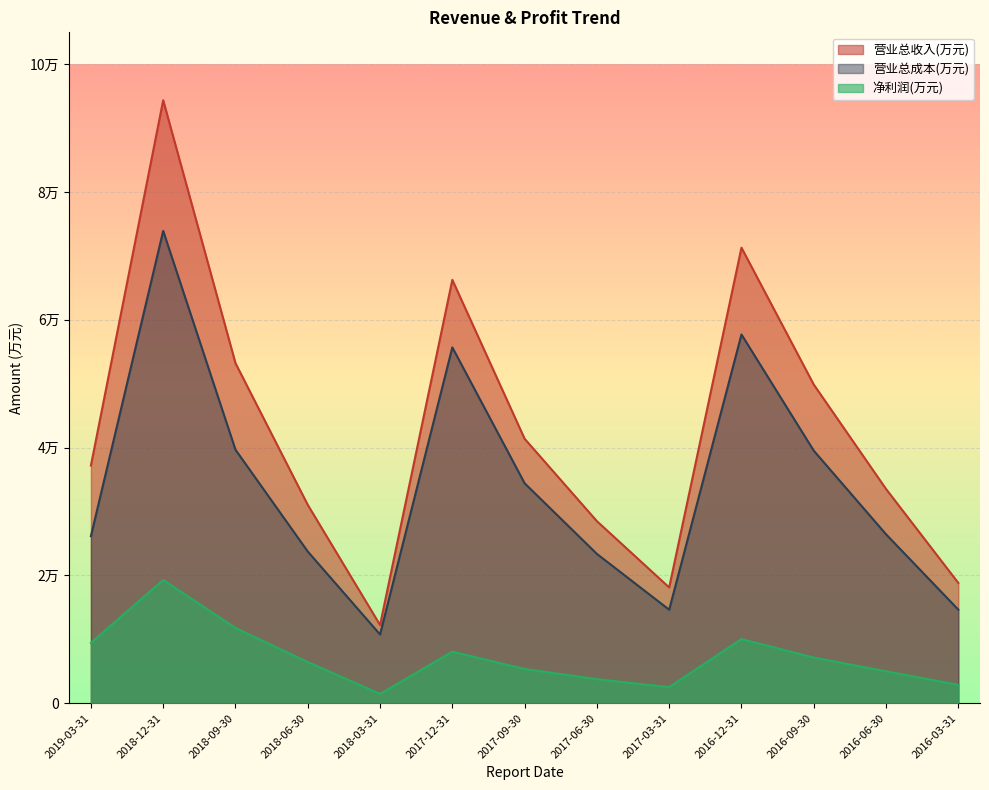

At which category does 营业总收入(万元) reach its first local valley?

2018-03-31